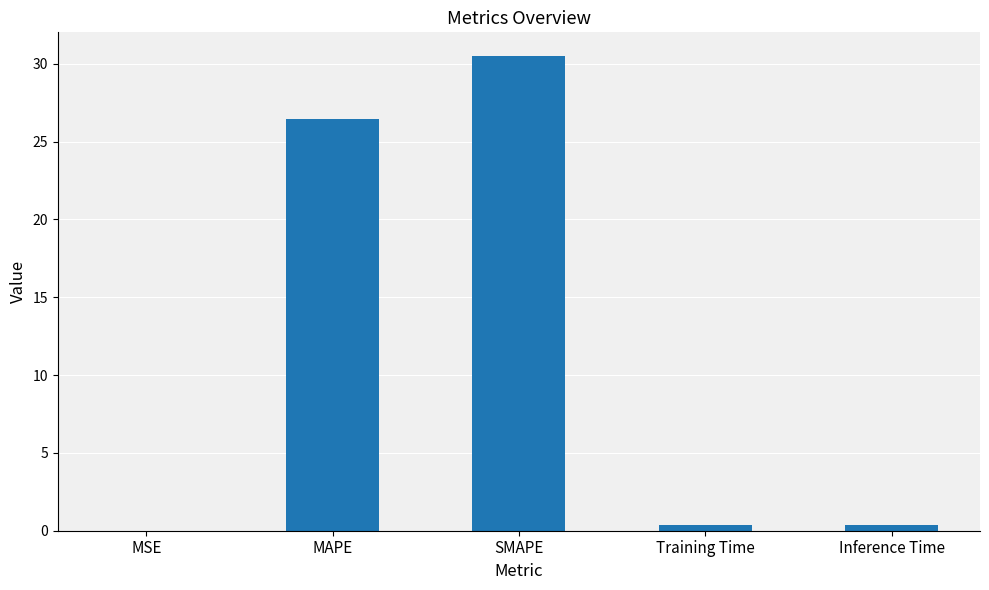

What is the sum of all values?

57.7